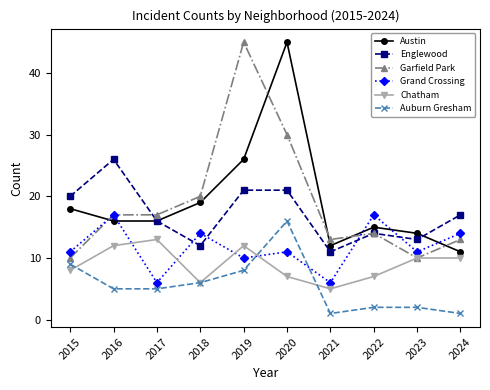

At 2020, list the series in order from largest to smallest.

Austin, Garfield Park, Englewood, Auburn Gresham, Grand Crossing, Chatham